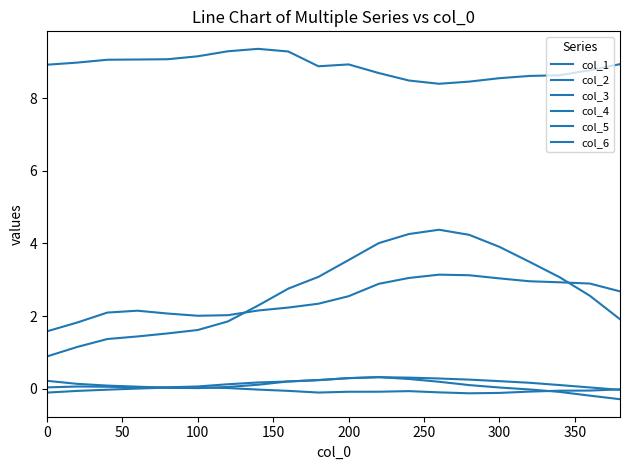

True or false: col_5 and col_4 intersect in this chart.

True